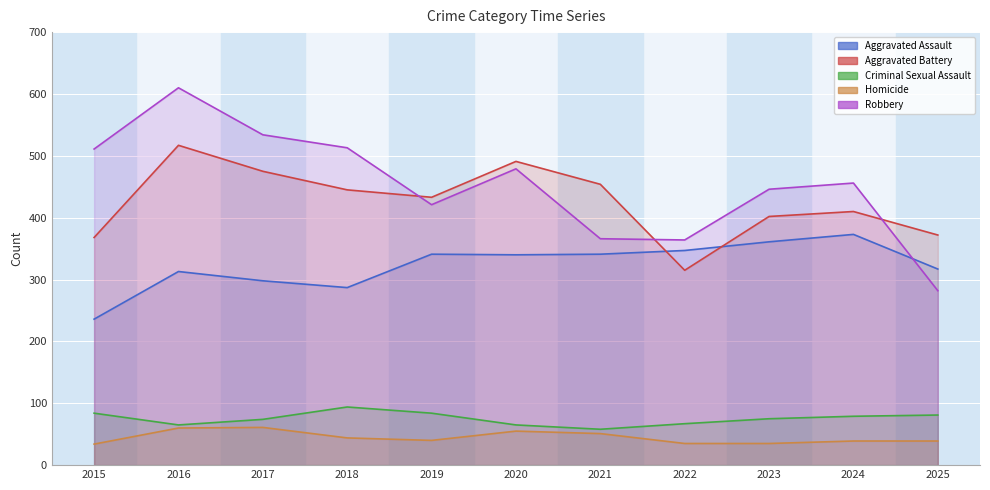

Where does the Homicide series first go above 40?

2016